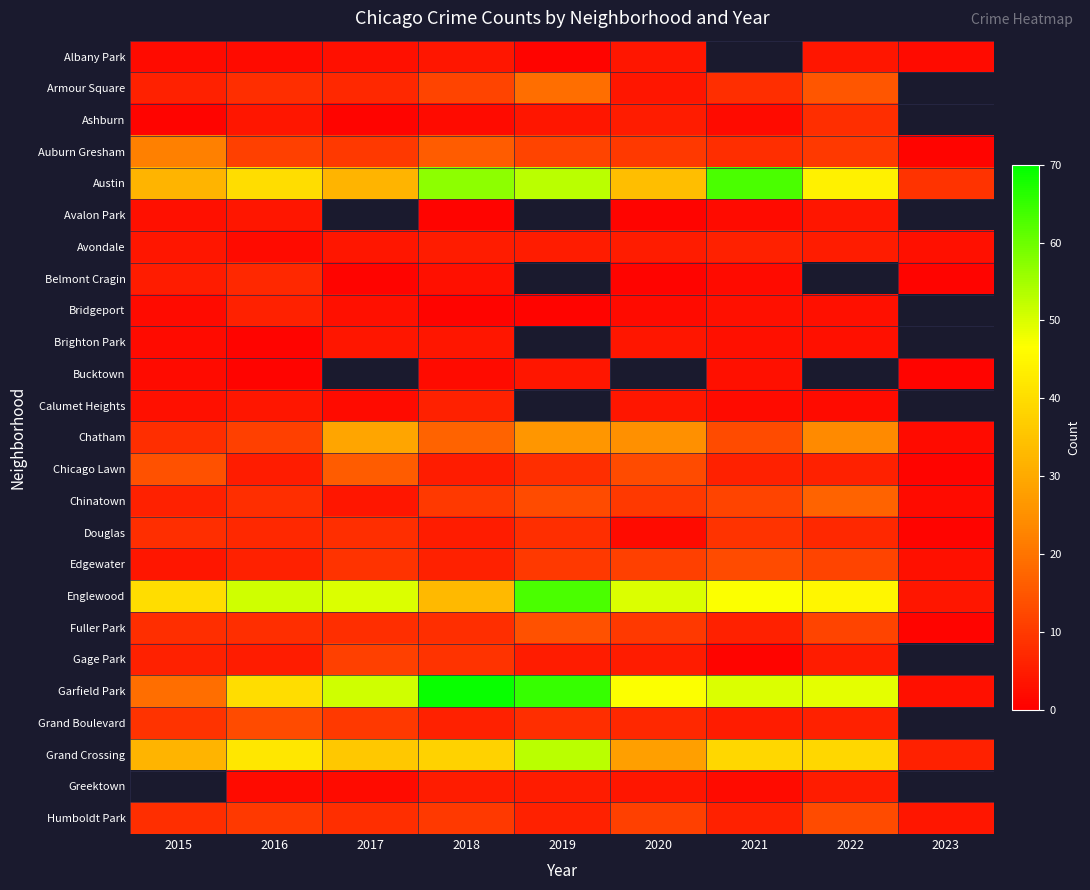

Which series changed the most between 2015 and 2020?

Garfield Park